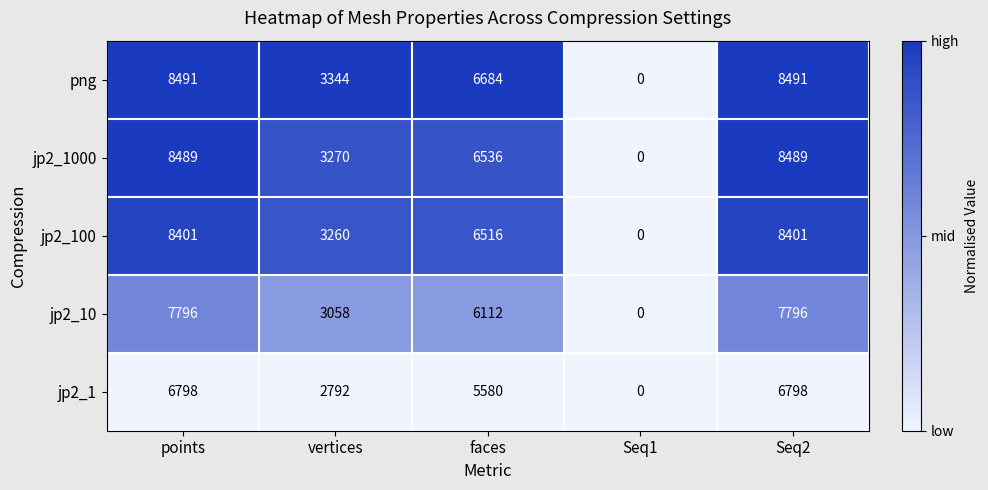

Which series has the widest spread of values?

png